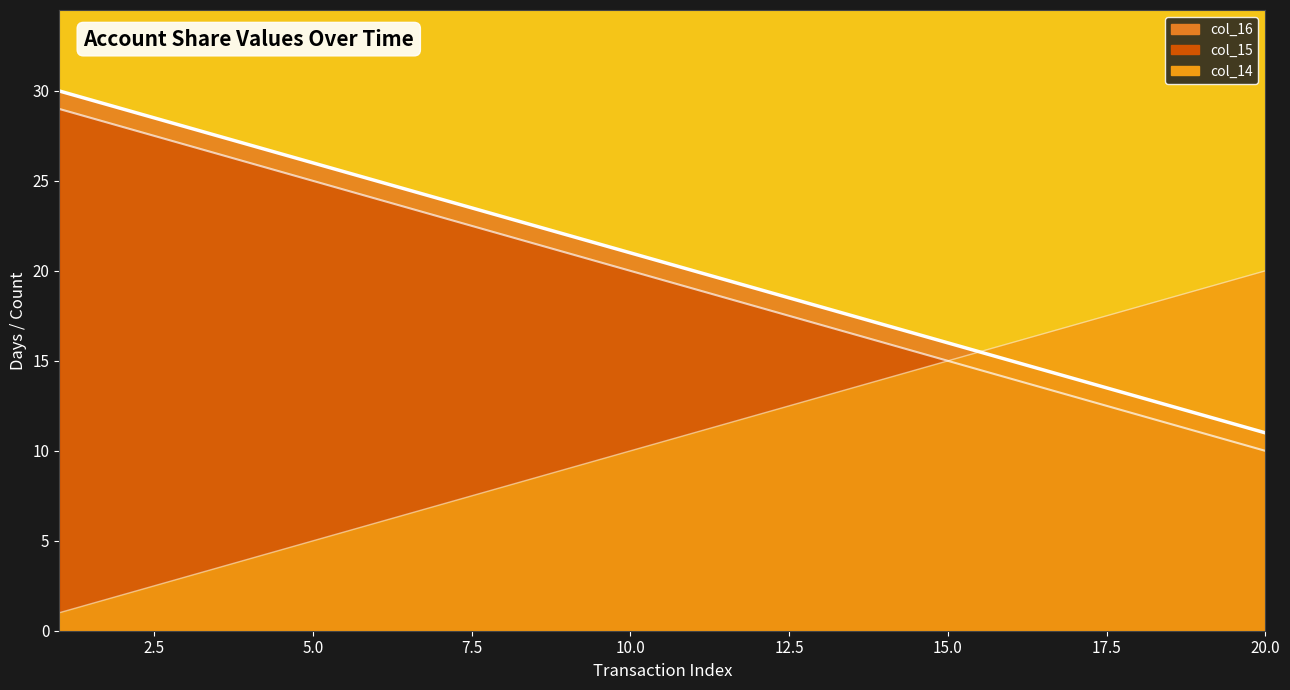

What is the value of the col_14 line point at the 7th from the left?

7